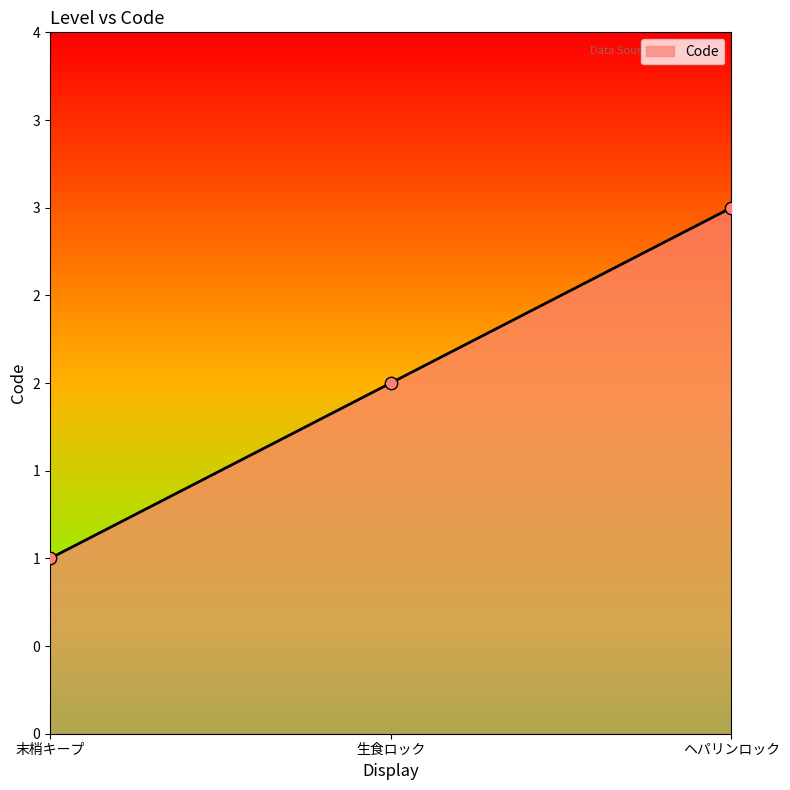

Approximately how many times larger is the value at 生食ロック compared to 末梢キープ?

2.0